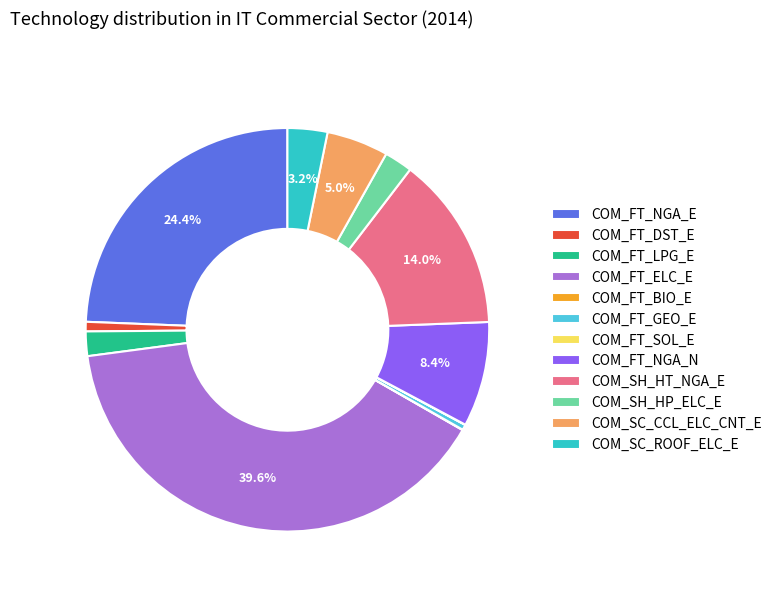

Between COM_FT_DST_E and COM_FT_LPG_E, which is larger?

COM_FT_LPG_E